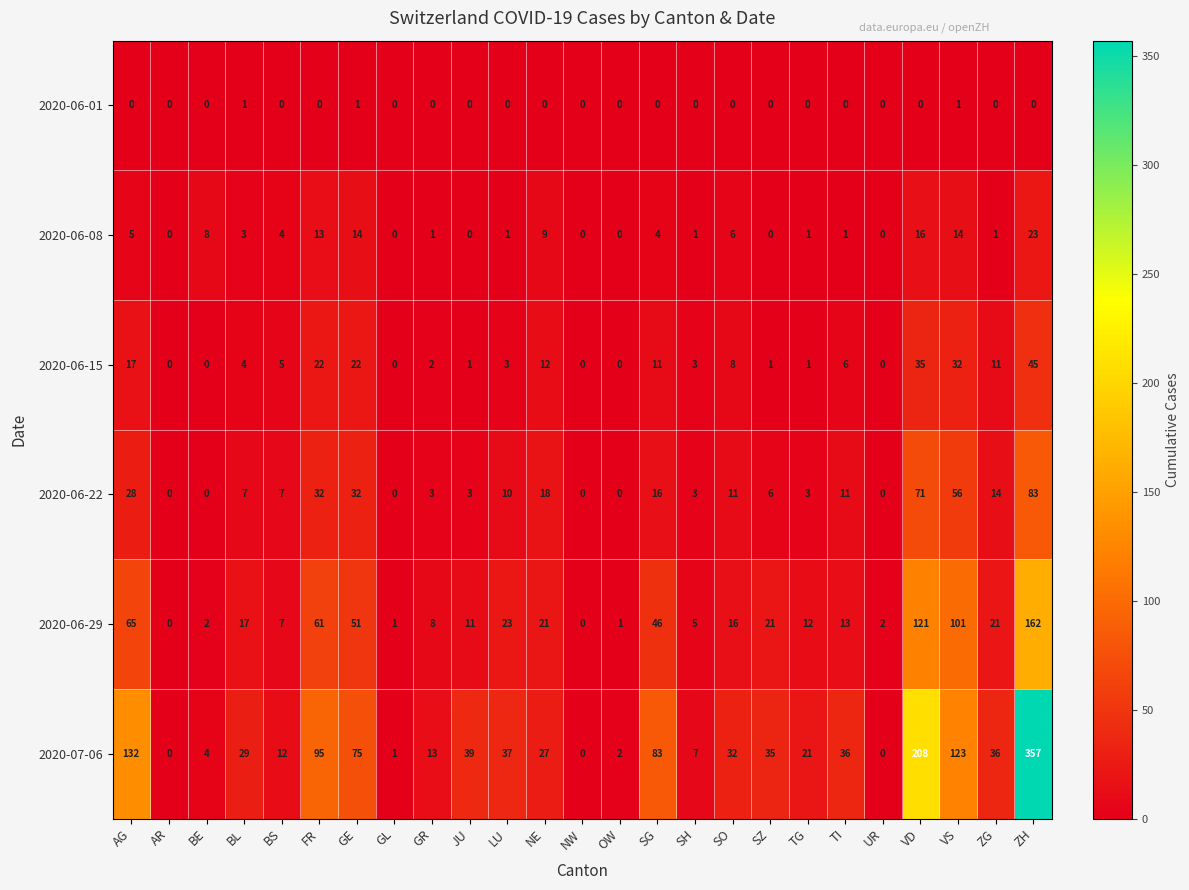

What is the difference between the maximum and second lowest values in the 2020-07-06 series?

357